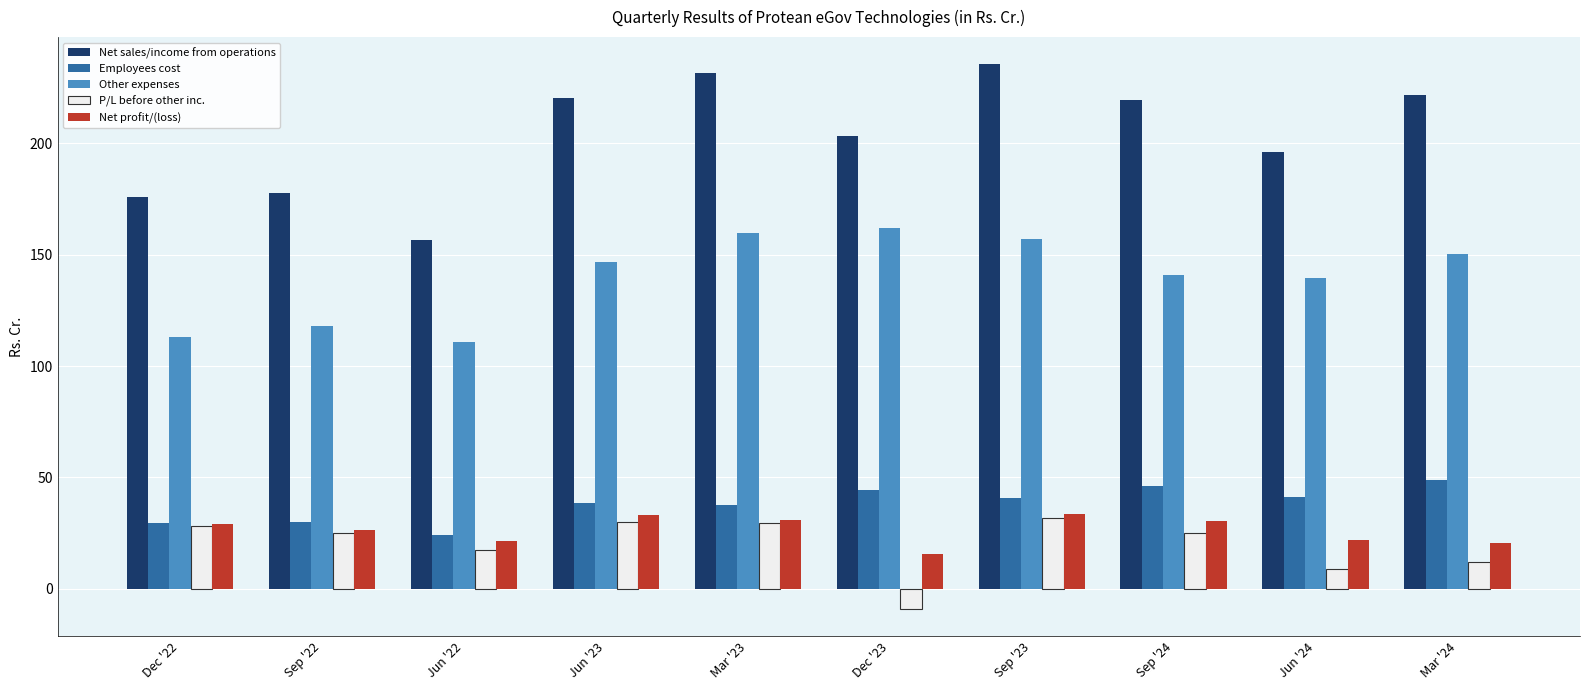

The Other expenses series shows 40.5 at Jun '22. True or false?

False